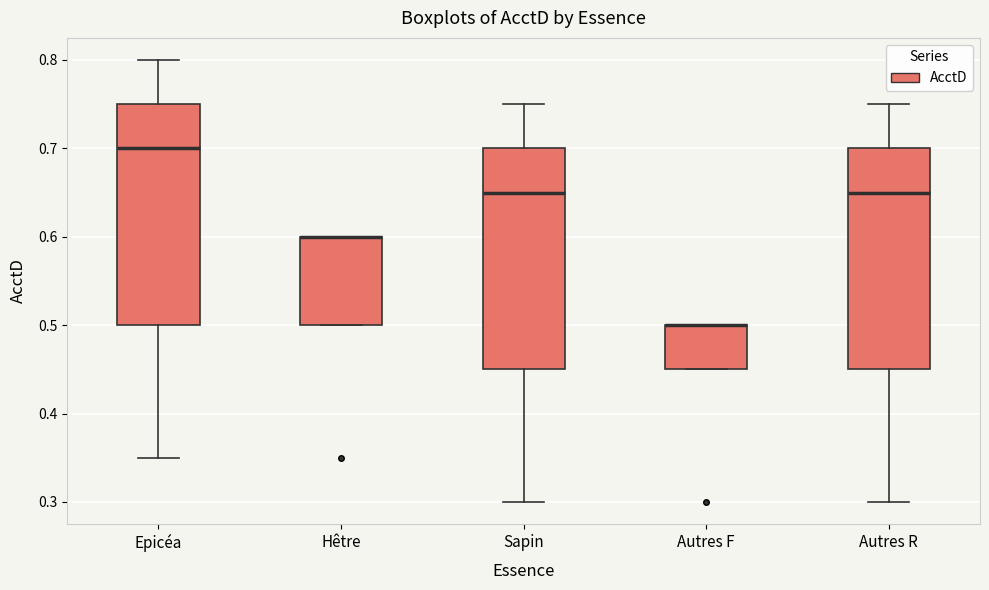

Where is the upper edge of the box for Epicéa on the y-axis? The values are not printed on the chart, so give them approximately, as read against the axis.

0.75